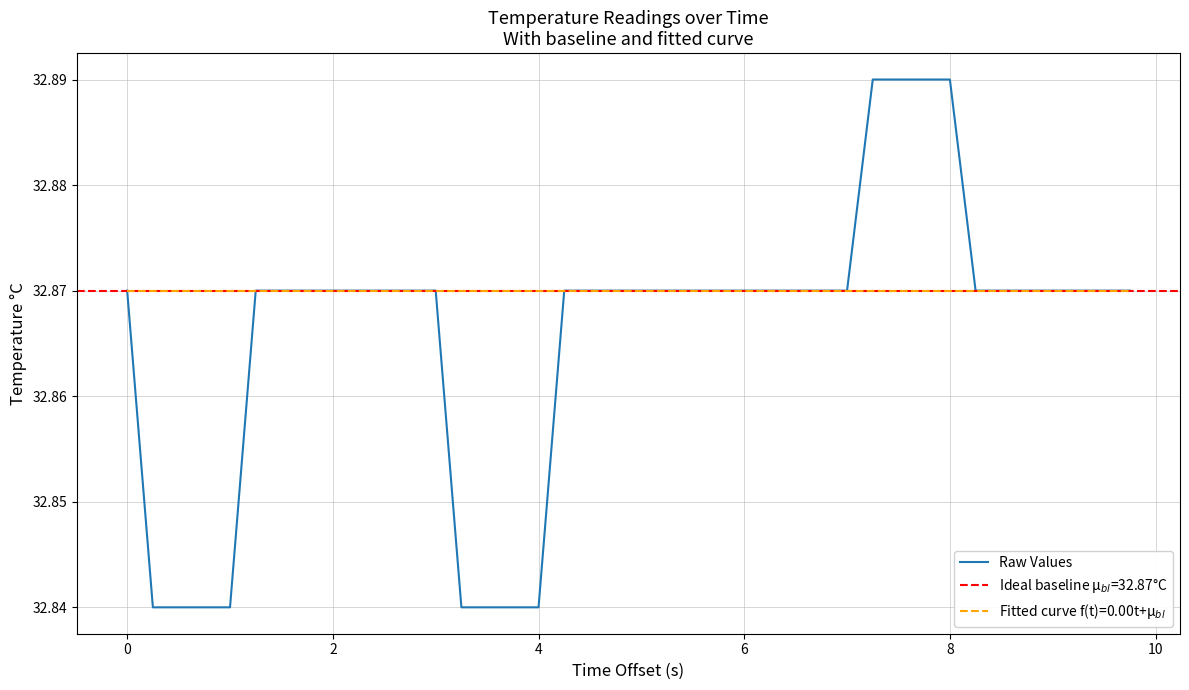

Is this an area chart (filled region under the line)?

No